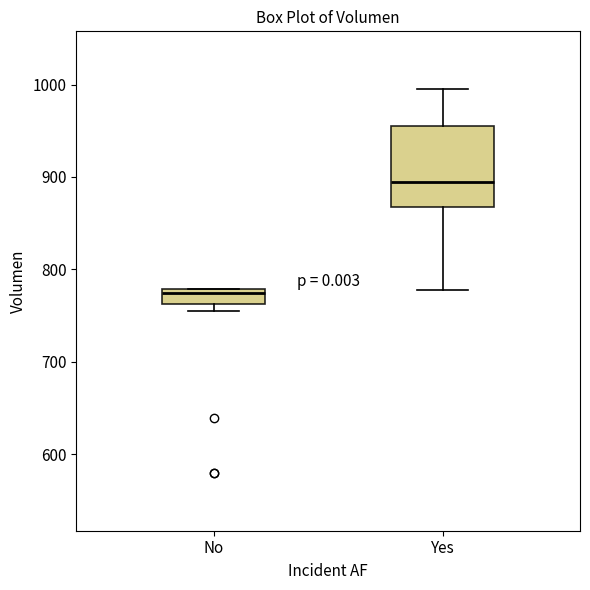

Where is the lower edge of the box for Yes on the y-axis? The values are not printed on the chart, so give them approximately, as read against the axis.

870